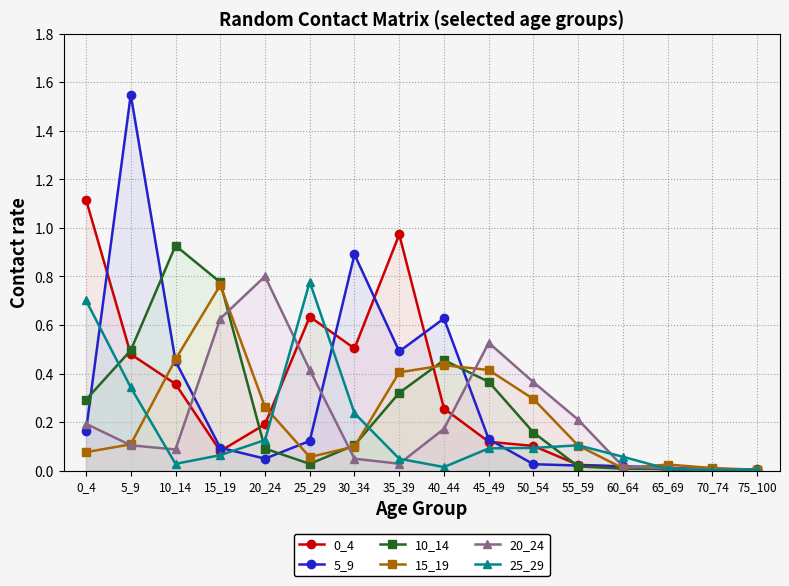

Does the chart have visible grid lines?

Yes